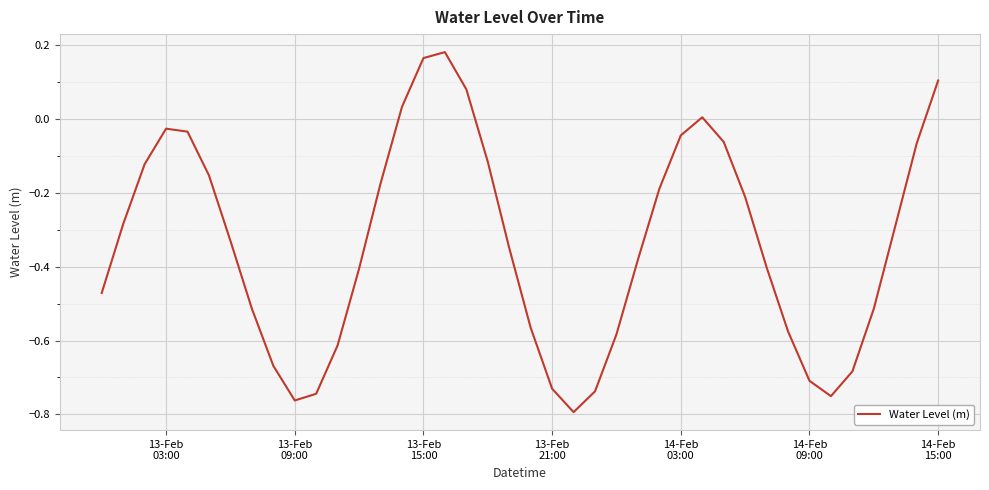

What is the difference between the maximum and minimum values?

1.0